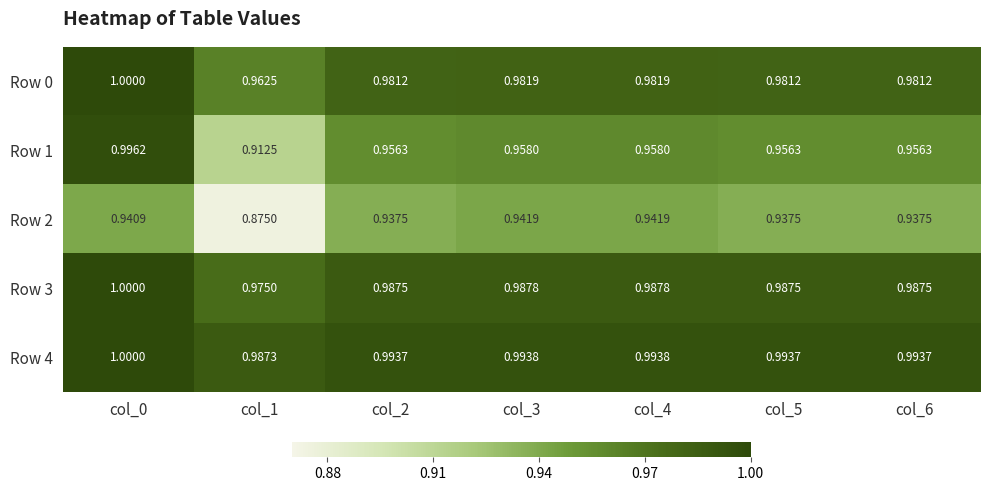

What is the maximum value shown in the chart?

1.0